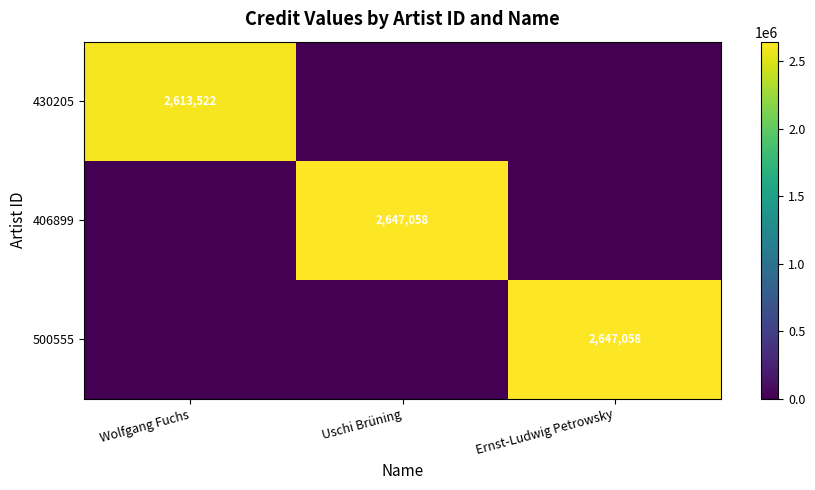

Between Wolfgang Fuchs and Uschi Brüning, which is larger?

Wolfgang Fuchs